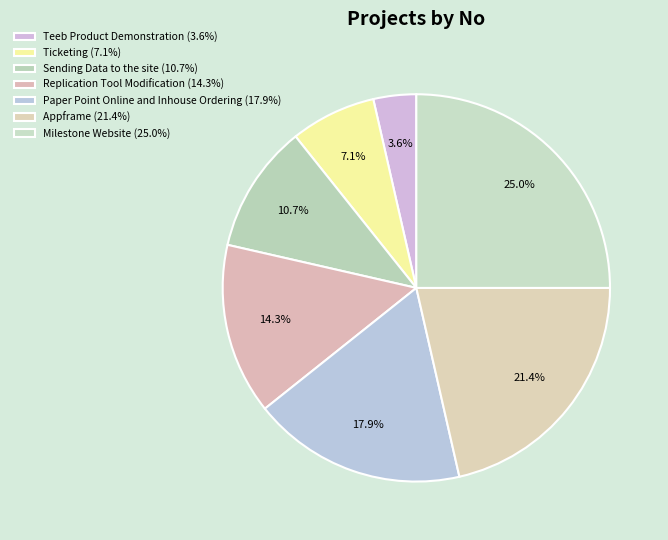

Which category has the biggest portion of the pie?

Milestone Website